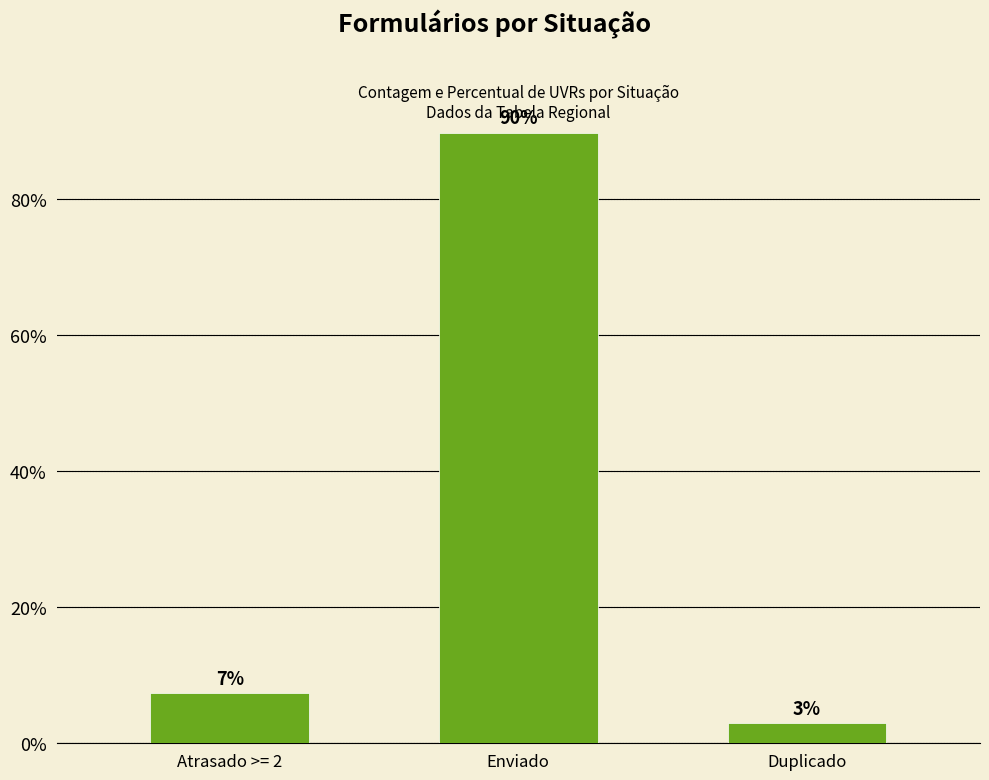

How many bars are there in total?

3